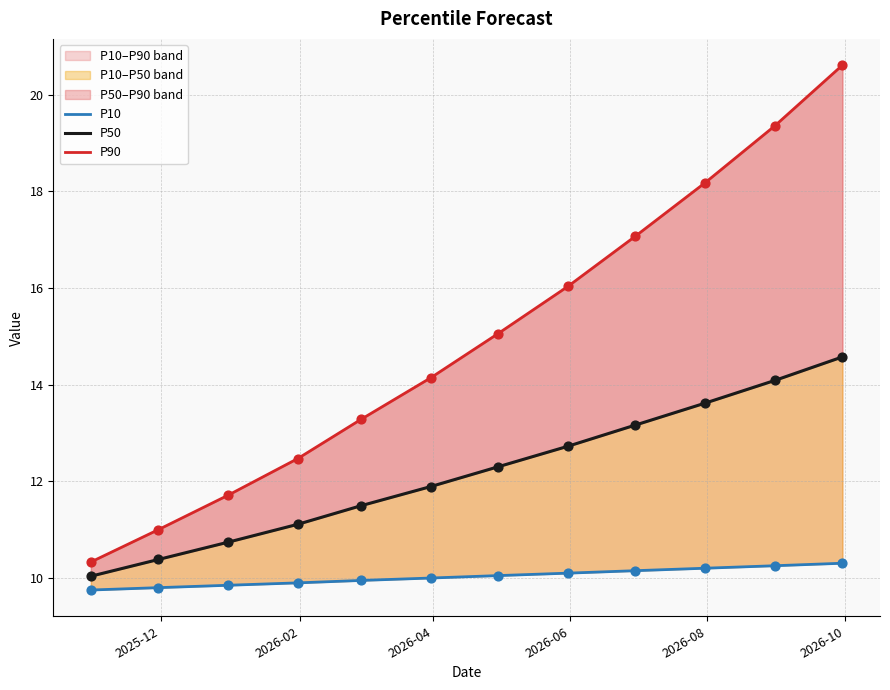

Which series contains the highest Y value?

P90